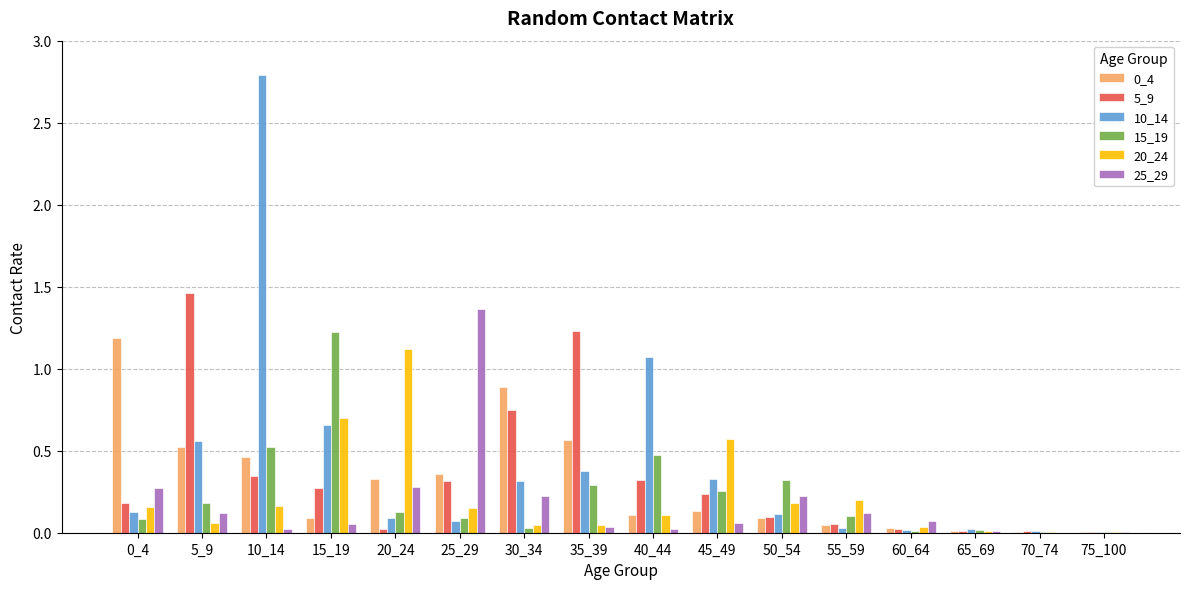

At which label does 20_24 reach its peak?

20_24